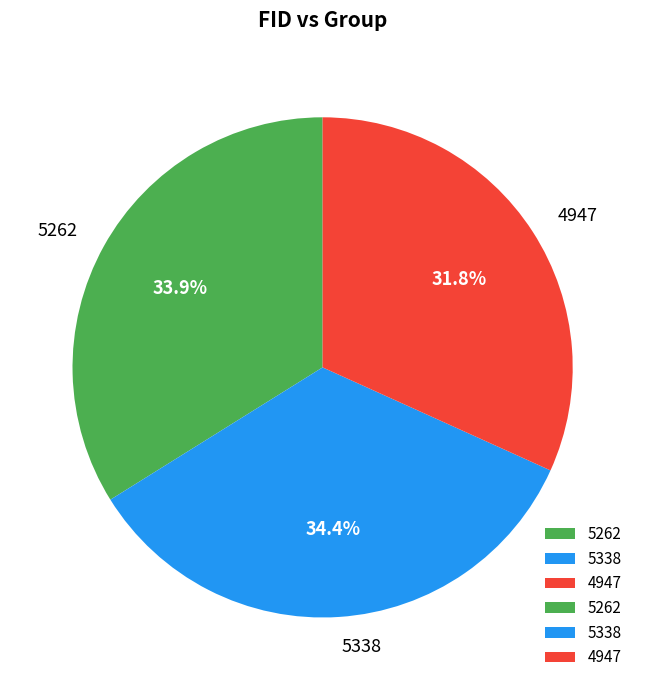

Which slice is the smallest?

4947